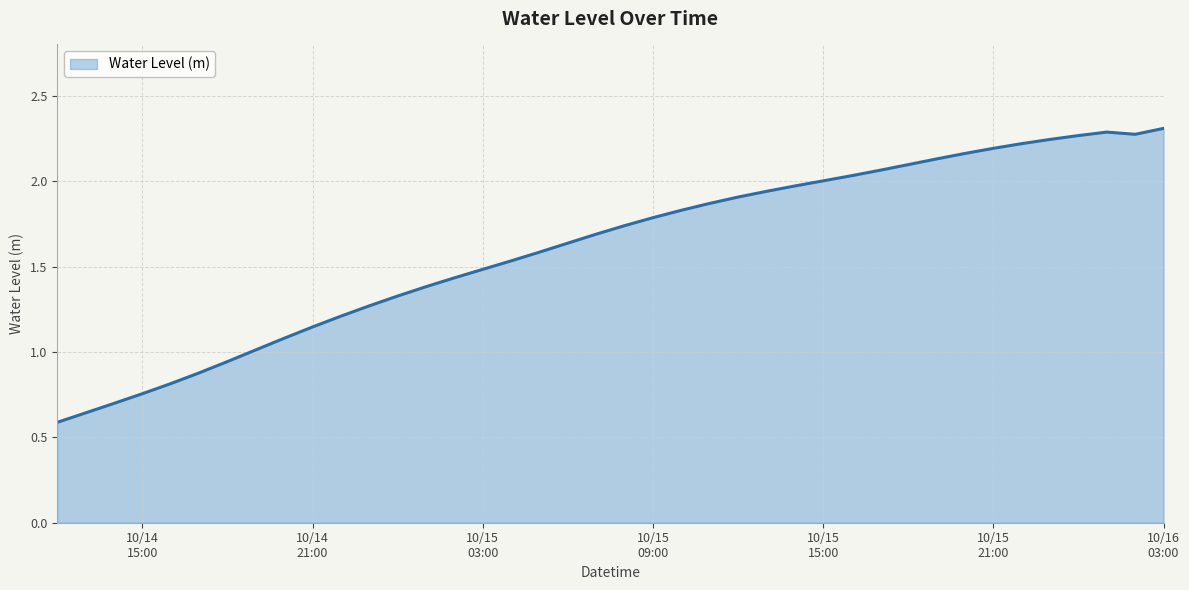

How many values are below 1?

7